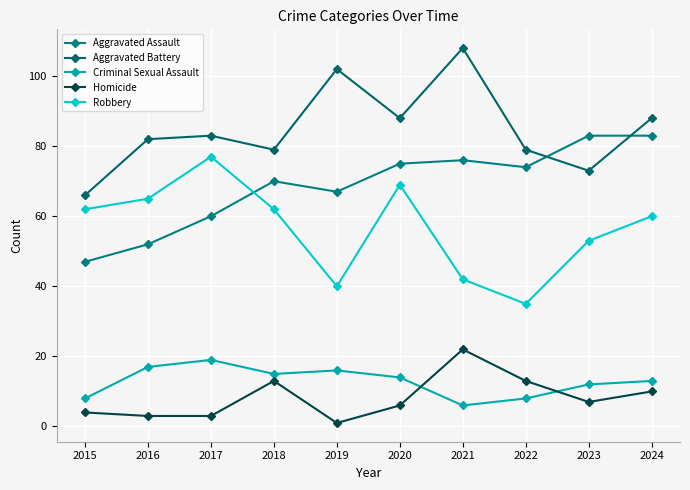

Is it true that Robbery equals 36 at 2020?

False